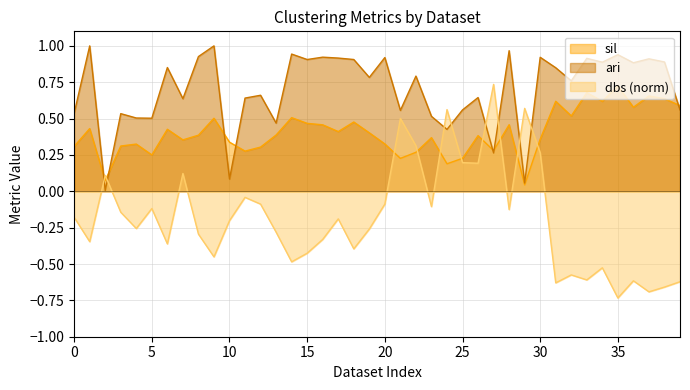

True or false: sil has a value of 0.8 at 39.

False